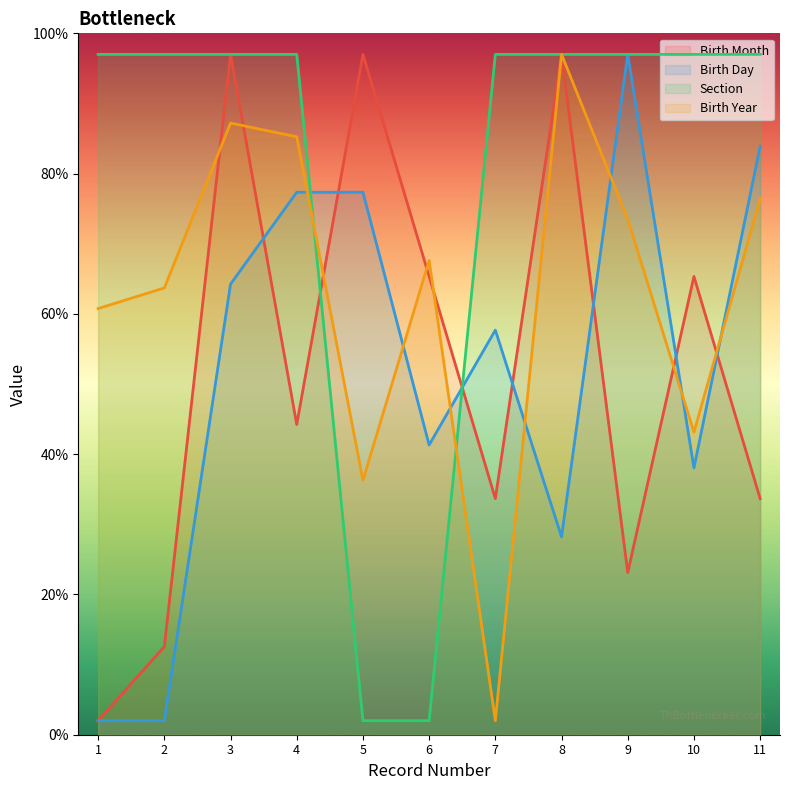

At which category is the sum across all series the highest?

3